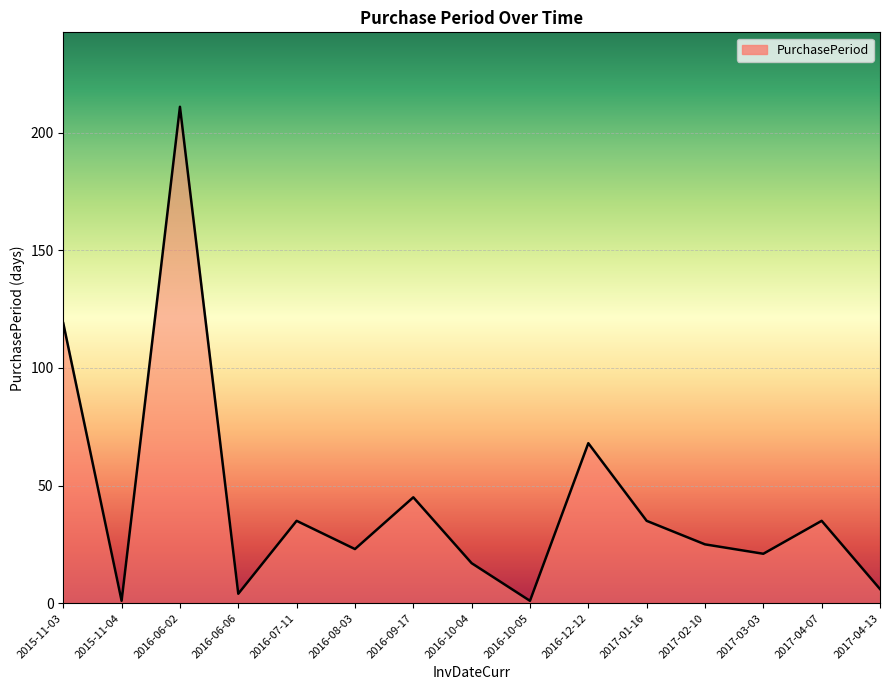

At which label does the data first exceed 25?

2015-11-03